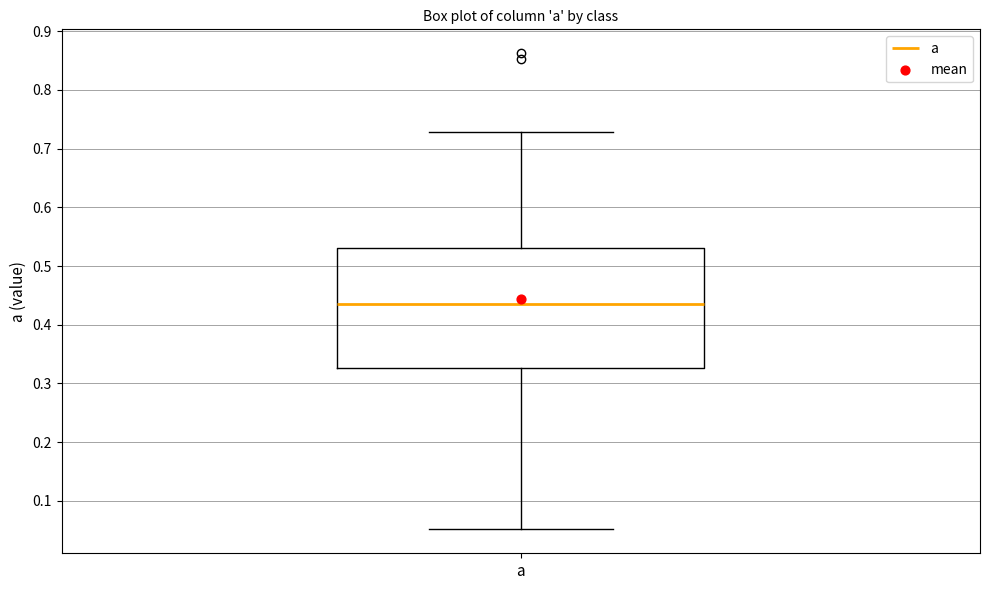

Where is the lower edge of the box for a on the y-axis? The values are not printed on the chart, so give them approximately, as read against the axis.

0.33